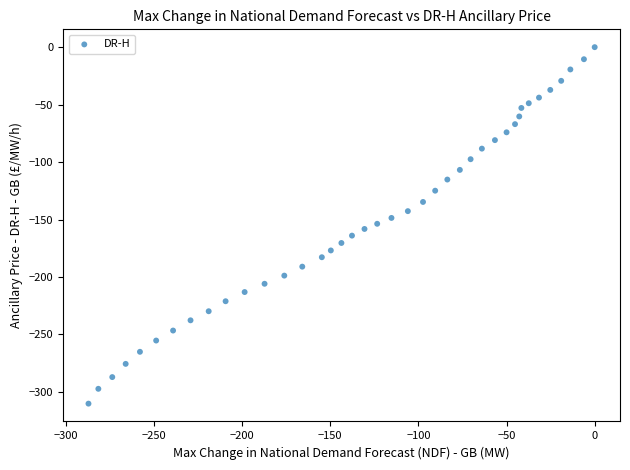

What is the range of X values (max minus min)?

287.2